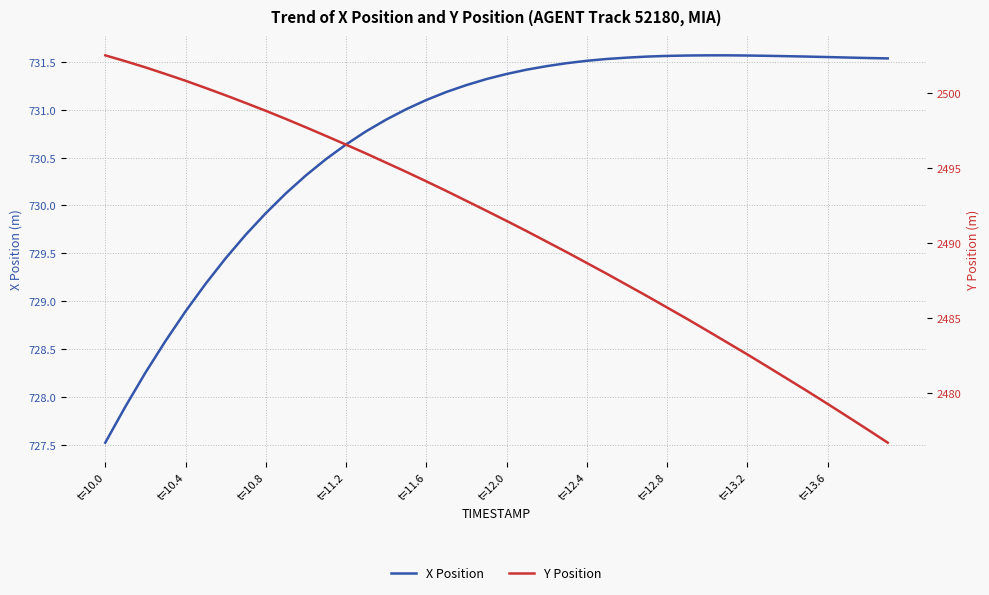

Which category has the lowest value in the X Position series?

t=10.0